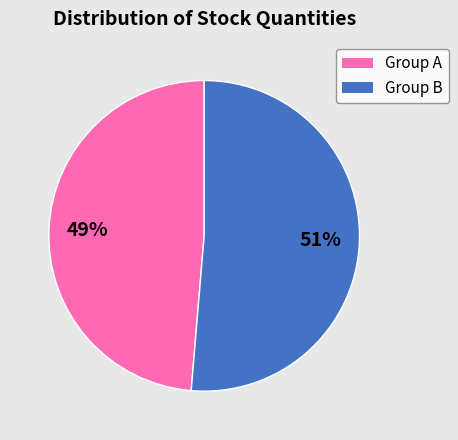

How many segments does this pie chart have?

2